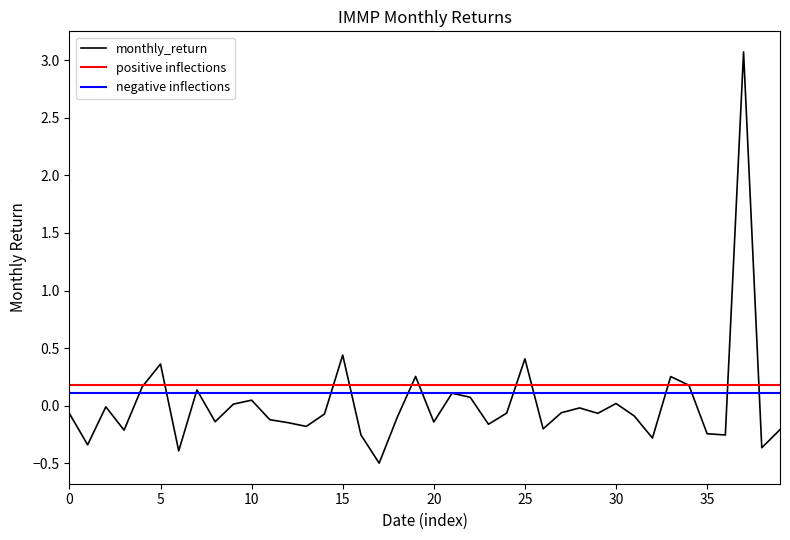

How many values are below 0?

26